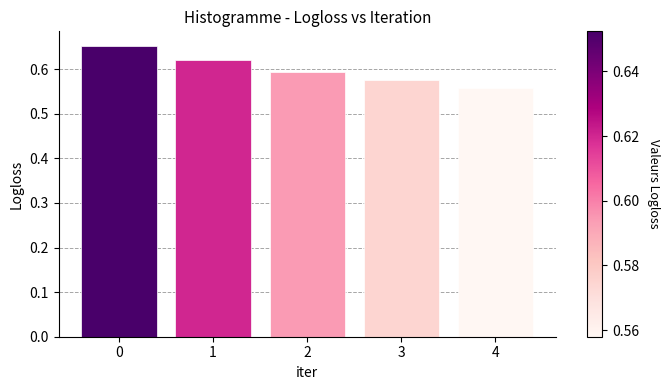

How many values are between 0 and 1?

5